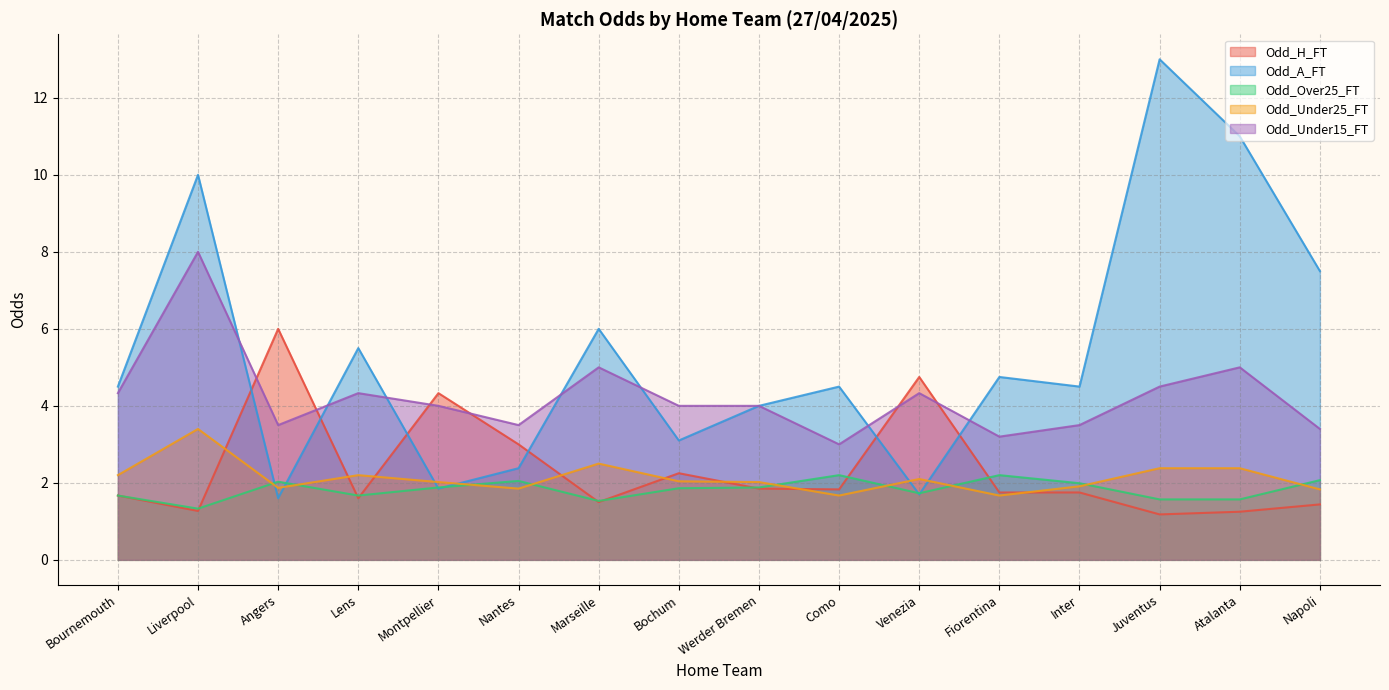

Which series has the largest total across all categories?

Odd_A_FT